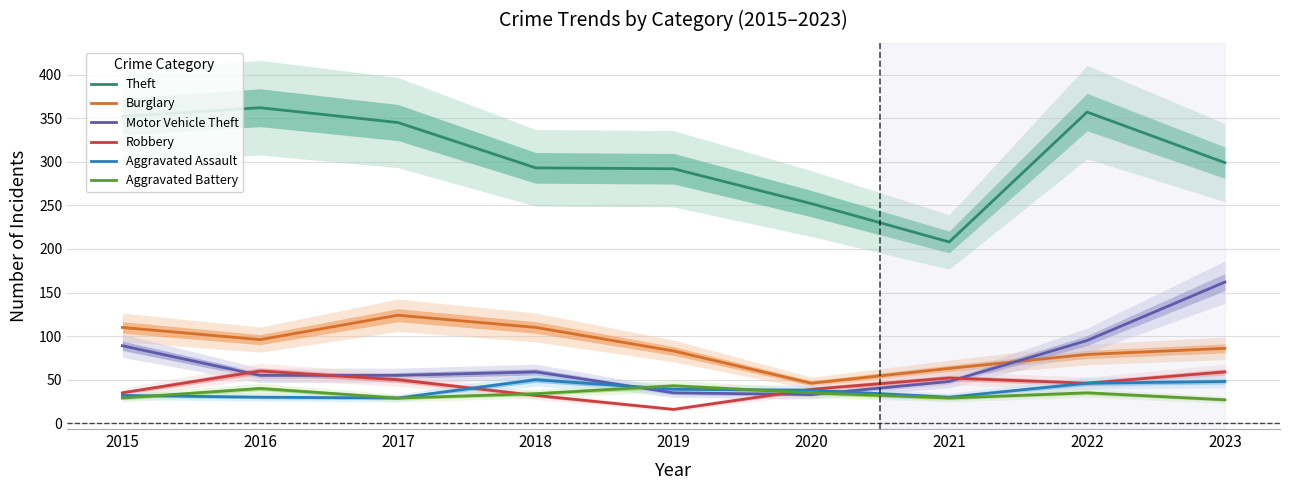

How many values in the Burglary series are below 86?

4